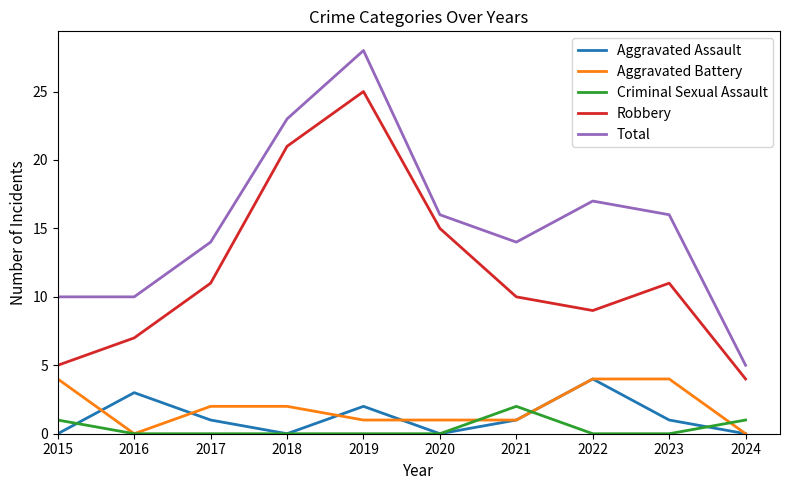

Reading left to right, what are all the values shown in this chart?

Aggravated Assault: 0	3	1	0	2	0	1	4	1	0
Aggravated Battery: 4	0	2	2	1	1	1	4	4	0
Criminal Sexual Assault: 1	0	0	0	0	0	2	0	0	1
Robbery: 5	7	11	21	25	15	10	9	11	4
Total: 10	10	14	23	28	16	14	17	16	5